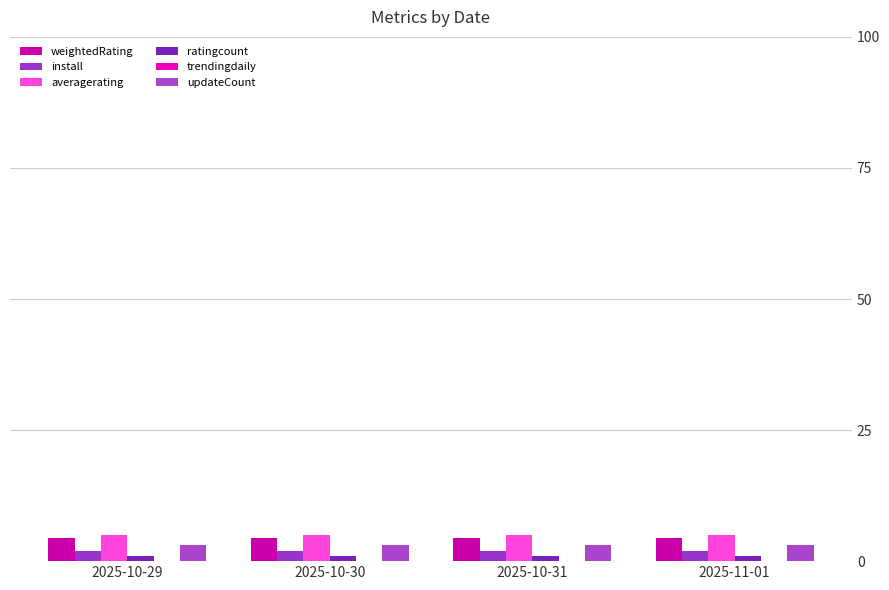

Reading left to right, extract all data points from this chart.

weightedRating: 2025-10-29=4.5	2025-10-30=4.5	2025-10-31=4.5	2025-11-01=4.5
install: 2025-10-29=2.0	2025-10-30=2.0	2025-10-31=2.0	2025-11-01=2.0
averagerating: 2025-10-29=5.0	2025-10-30=5.0	2025-10-31=5.0	2025-11-01=5.0
ratingcount: 2025-10-29=1.0	2025-10-30=1.0	2025-10-31=1.0	2025-11-01=1.0
trendingdaily: 2025-10-29=0.0	2025-10-30=0.0	2025-10-31=0.0	2025-11-01=0.0
updateCount: 2025-10-29=3.0	2025-10-30=3.0	2025-10-31=3.0	2025-11-01=3.0